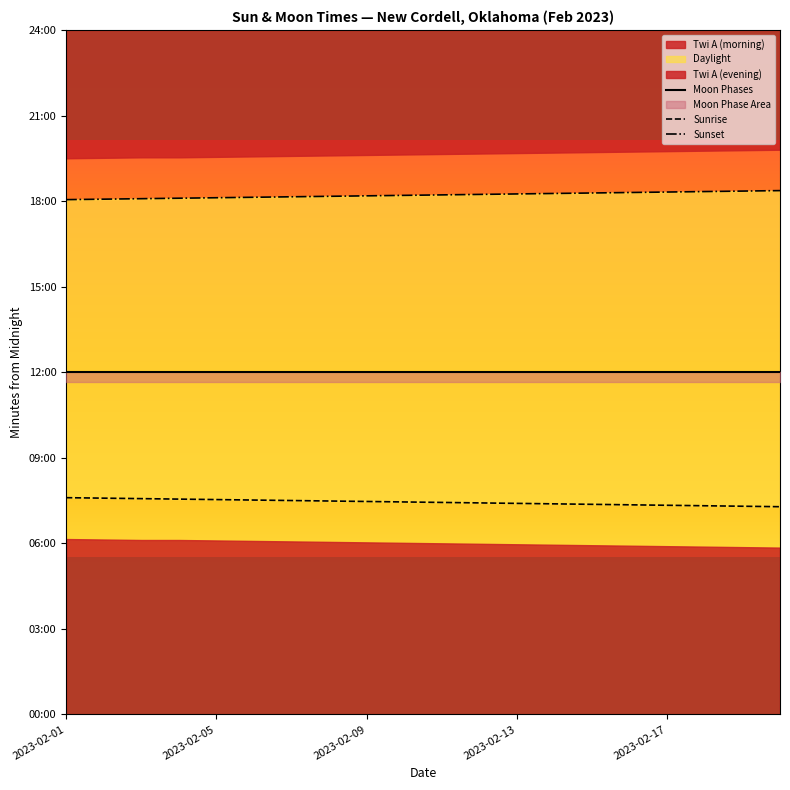

What is the value of the Moon Phases point at the 14th from the left?

720